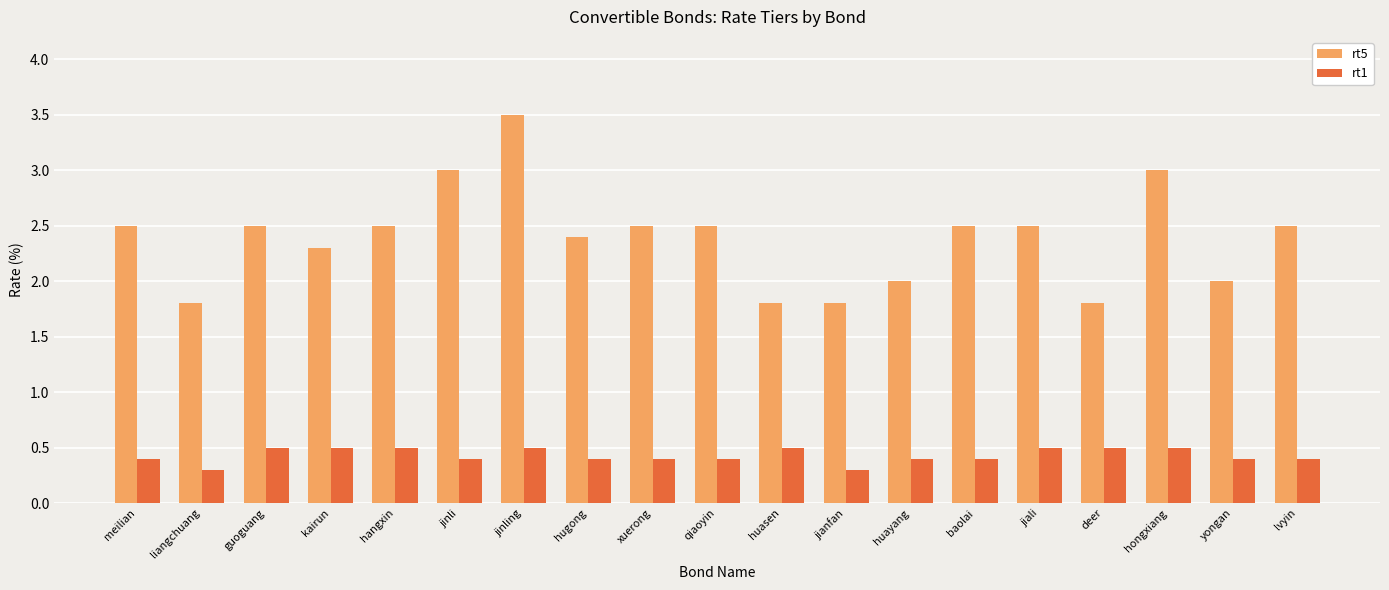

Which category has the highest value in the rt5 series?

jinling